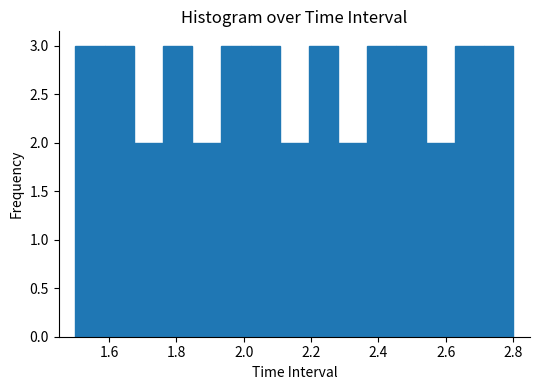

Reading left to right, list every bar in this chart as the range it spans on the x-axis followed by its height. Neither the bar edges nor the heights are printed on the chart, so give them approximately, as read against the axes.

1.50 to 1.58: 3
1.58 to 1.68: 3
1.68 to 1.76: 2
1.76 to 1.84: 3
1.84 to 1.94: 2
1.94 to 2.02: 3
2.02 to 2.10: 3
2.10 to 2.20: 2
2.20 to 2.28: 3
2.28 to 2.36: 2
2.36 to 2.46: 3
2.46 to 2.54: 3
2.54 to 2.62: 2
2.62 to 2.72: 3
2.72 to 2.80: 3